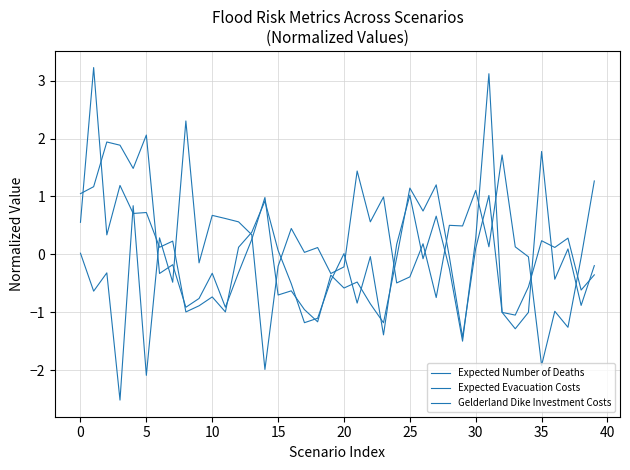

At which label does Gelderland Dike Investment Costs reach its minimum?

10